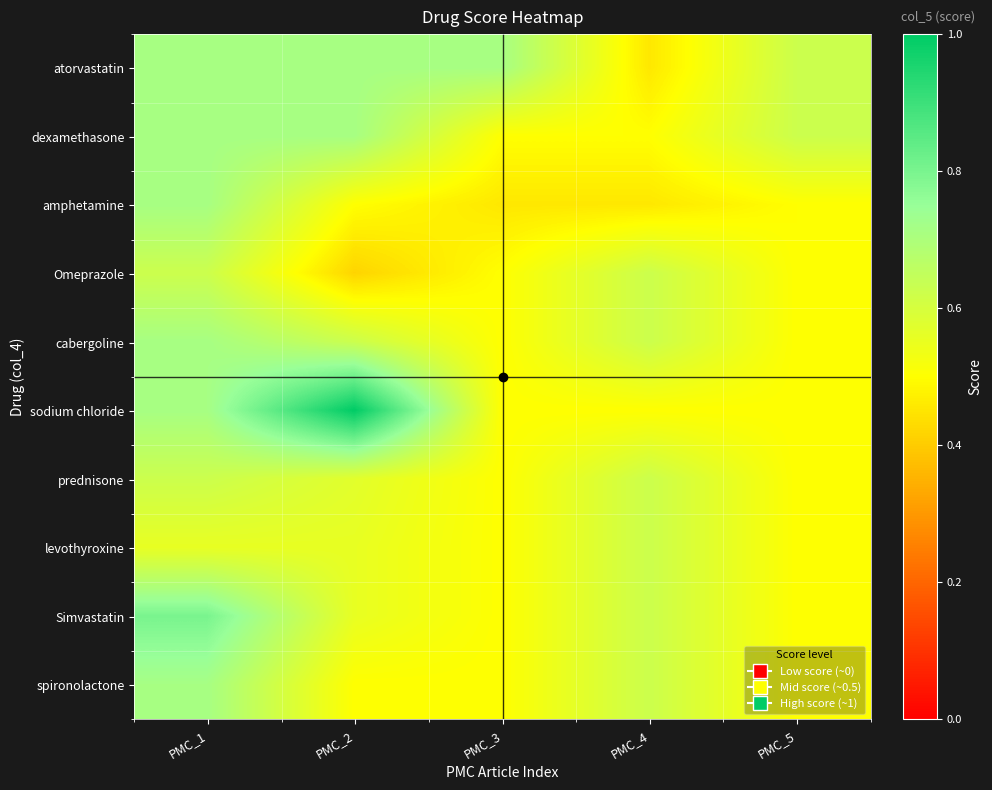

At which category is the sum across all series the highest?

PMC_1